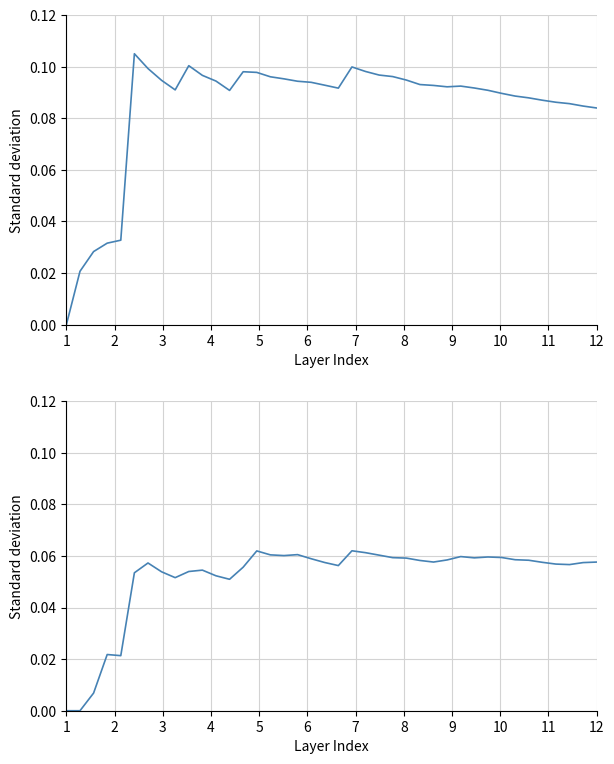

True or false: col_1 and col_2 cross at least once.

False